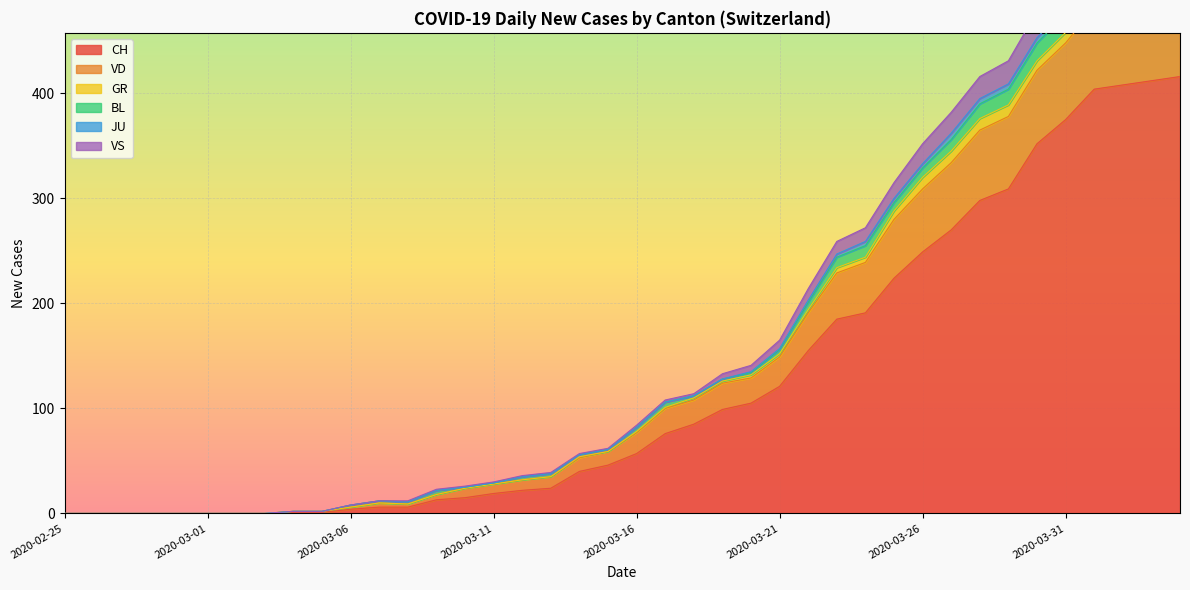

What is the sum of the CH values at 2020-03-19 and 2020-03-15?

145